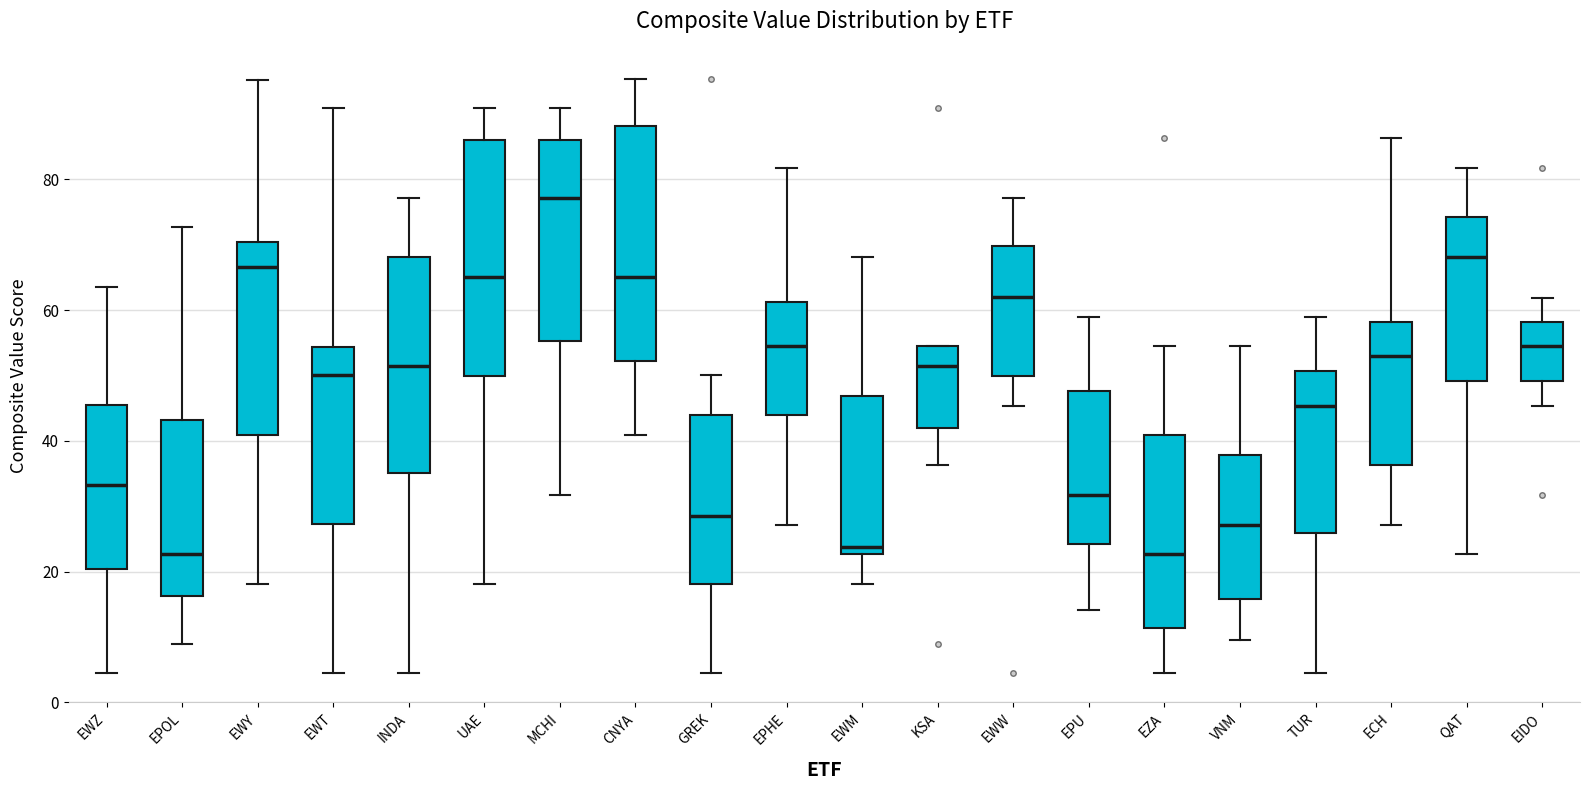

Reading left to right, transcribe this box plot: for each box, give where its median line is, the range the box spans, and where its two whiskers end, as read against the y-axis. The values are not printed on the chart, so give them approximately, as read against the axis.

EWZ: median 34, box 20 to 46, whiskers 4 to 64
EPOL: median 22, box 16 to 44, whiskers 10 to 72
EWY: median 66, box 40 to 70, whiskers 18 to 96
EWT: median 50, box 28 to 54, whiskers 4 to 90
INDA: median 52, box 36 to 68, whiskers 4 to 78
UAE: median 66, box 50 to 86, whiskers 18 to 90
MCHI: median 78, box 56 to 86, whiskers 32 to 90
CNYA: median 66, box 52 to 88, whiskers 40 to 96
GREK: median 28, box 18 to 44, whiskers 4 to 50
EPHE: median 54, box 44 to 62, whiskers 28 to 82
EWM: median 24, box 22 to 46, whiskers 18 to 68
KSA: median 52, box 42 to 54, whiskers 36 to 54
EWW: median 62, box 50 to 70, whiskers 46 to 78
EPU: median 32, box 24 to 48, whiskers 14 to 60
EZA: median 22, box 12 to 40, whiskers 4 to 54
VNM: median 28, box 16 to 38, whiskers 10 to 54
TUR: median 46, box 26 to 50, whiskers 4 to 60
ECH: median 54, box 36 to 58, whiskers 28 to 86
QAT: median 68, box 50 to 74, whiskers 22 to 82
EIDO: median 54, box 50 to 58, whiskers 46 to 62